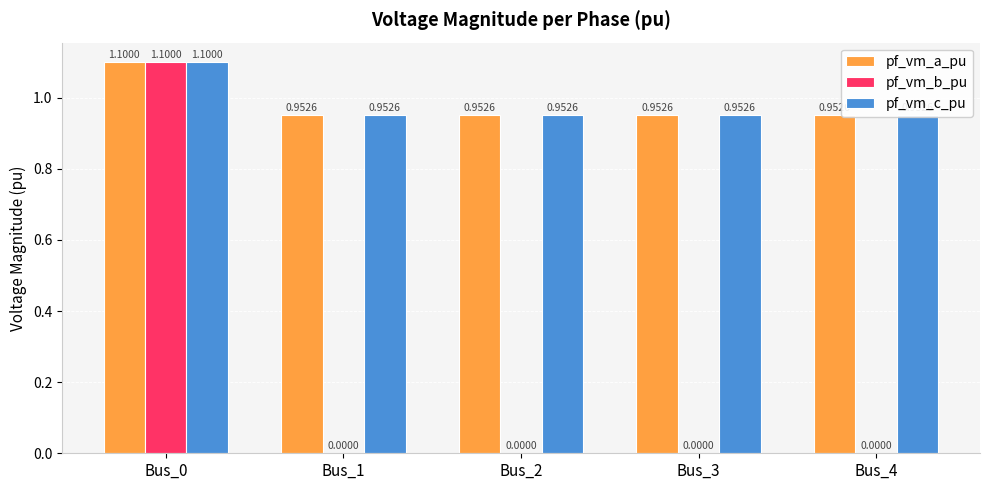

The pf_vm_c_pu series shows 1.9 at Bus_0. True or false?

False